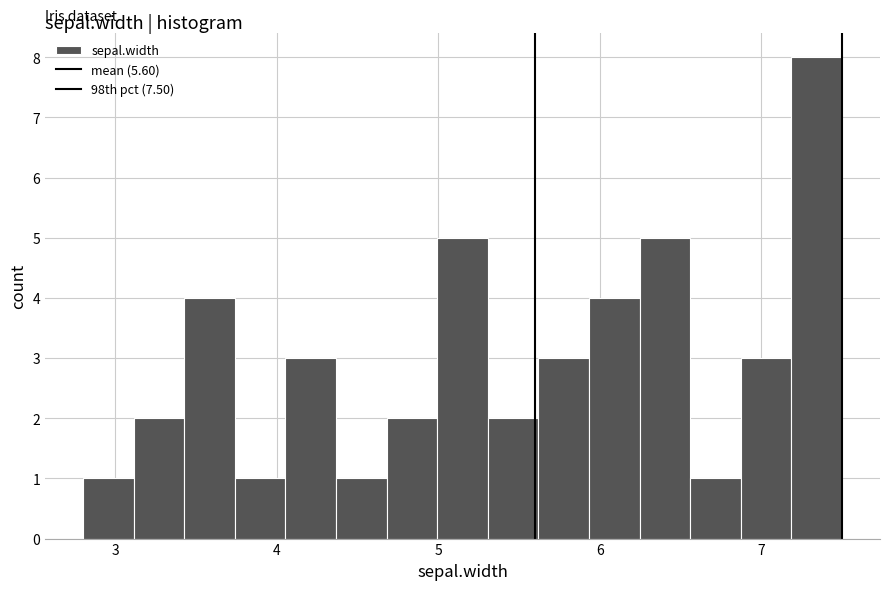

Read against the x-axis, roughly where is the centre of the tallest bar?

7.3